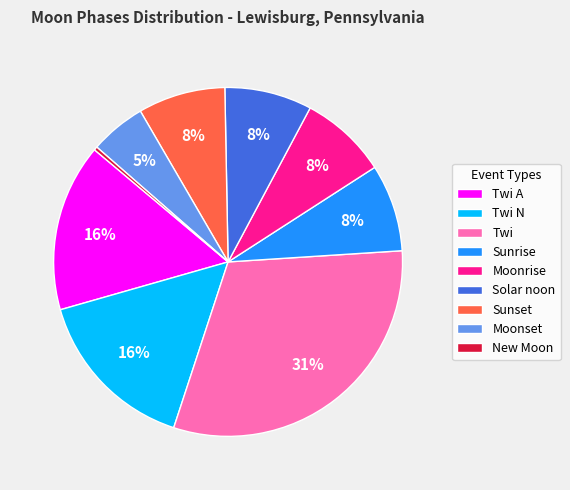

How many slices are in this pie chart?

9